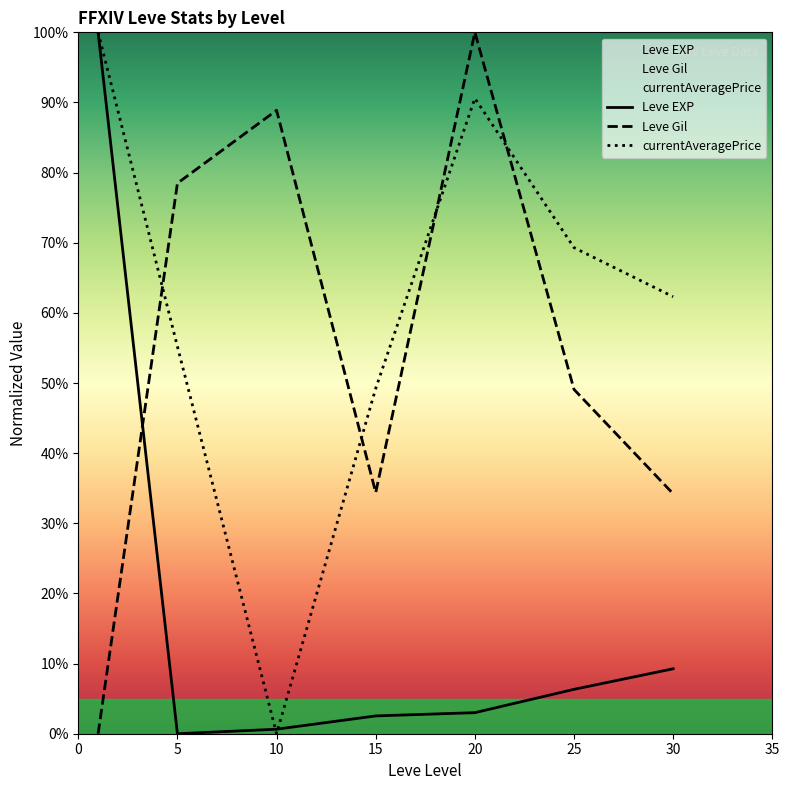

Which series changed the most between 5 and 30?

Leve Gil